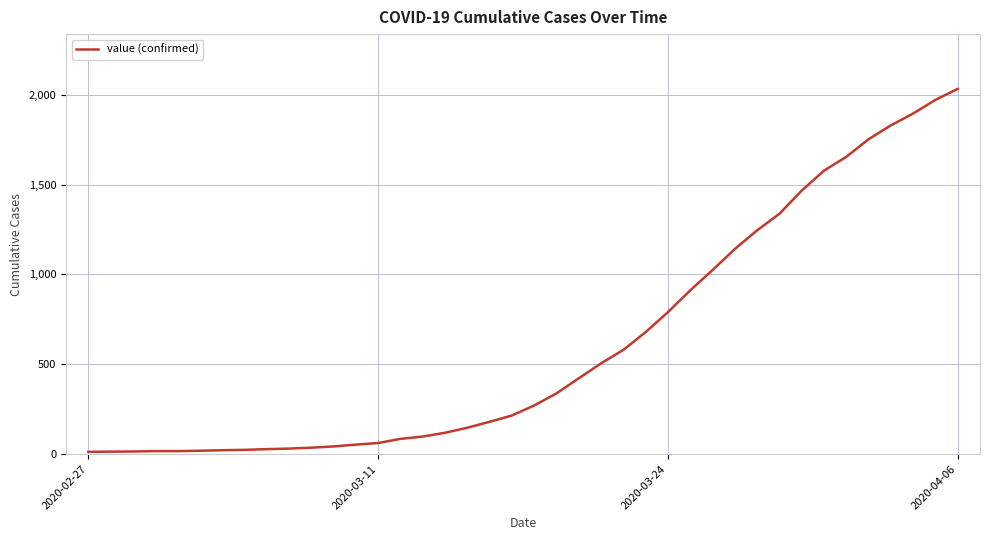

What is the maximum value shown in the chart?

2032